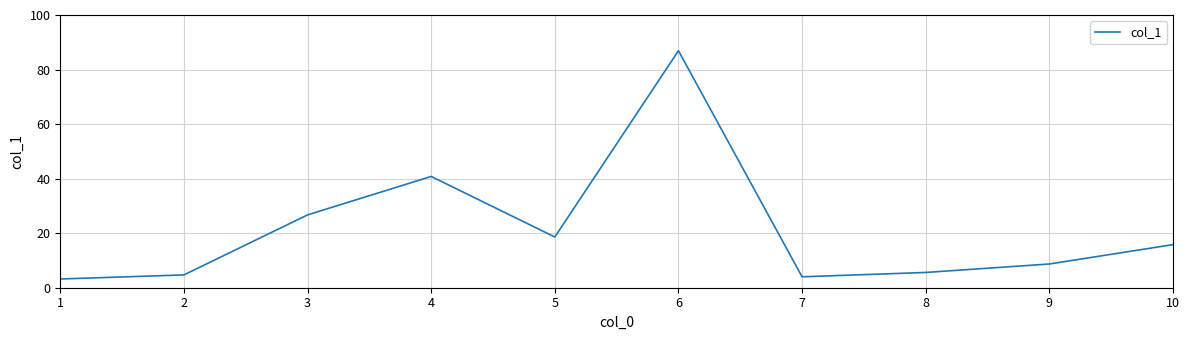

How many values are below 15?

5